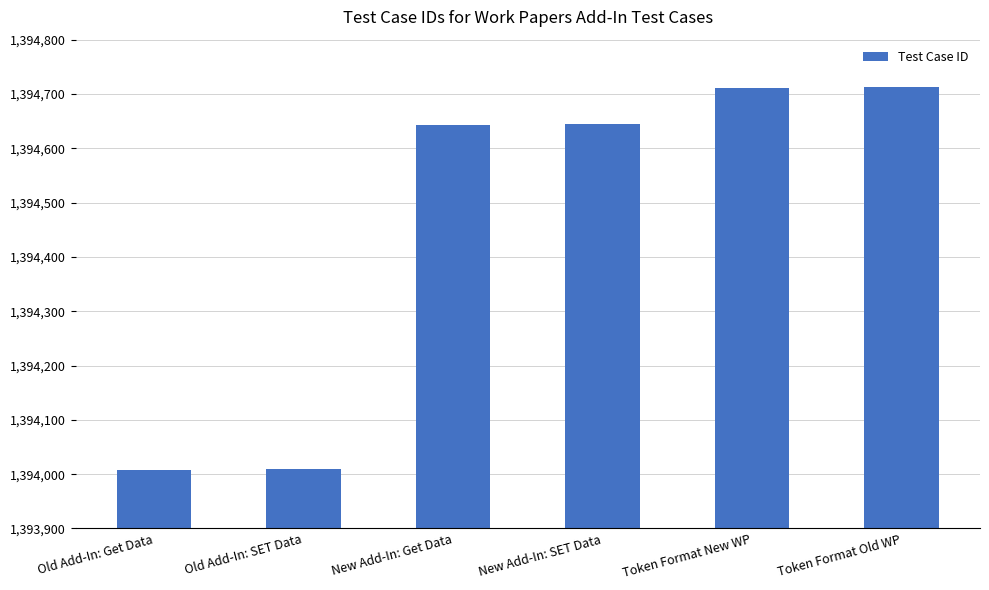

What is the maximum value shown in the chart?

1394713